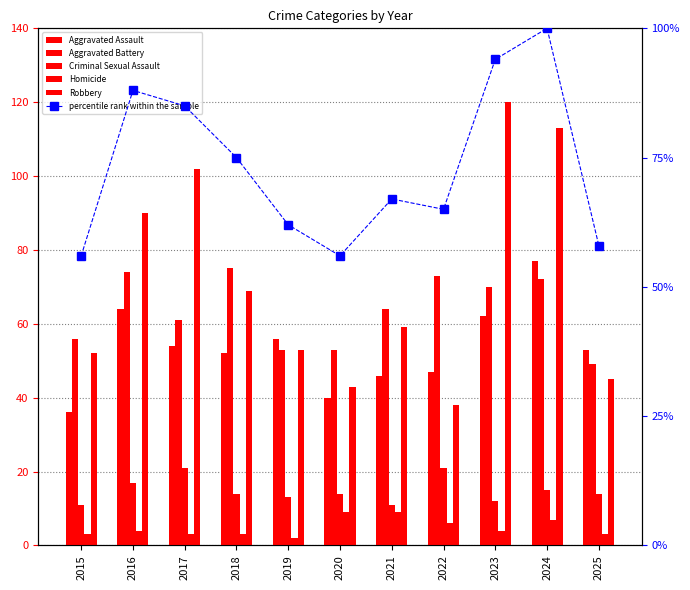

Reading left to right, what are all the values shown in this chart?

Aggravated Assault: 2015=36	2016=64	2017=54	2018=52	2019=56	2020=40	2021=46	2022=47	2023=62	2024=77	2025=53
Aggravated Battery: 2015=56	2016=74	2017=61	2018=75	2019=53	2020=53	2021=64	2022=73	2023=70	2024=72	2025=49
Criminal Sexual Assault: 2015=11	2016=17	2017=21	2018=14	2019=13	2020=14	2021=11	2022=21	2023=12	2024=15	2025=14
Homicide: 2015=3	2016=4	2017=3	2018=3	2019=2	2020=9	2021=9	2022=6	2023=4	2024=7	2025=3
Robbery: 2015=52	2016=90	2017=102	2018=69	2019=53	2020=43	2021=59	2022=38	2023=120	2024=113	2025=45
percentile rank within the sample: 2015=56	2016=88	2017=85	2018=75	2019=62	2020=56	2021=67	2022=65	2023=94	2024=100	2025=58